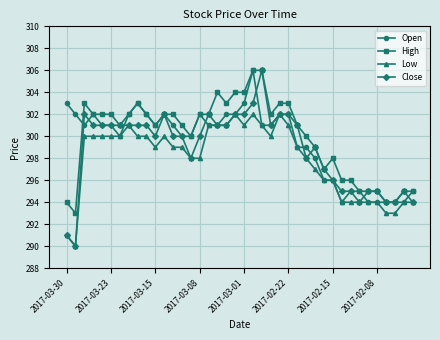

What is the value of the Close point at the 29th from the left?

299